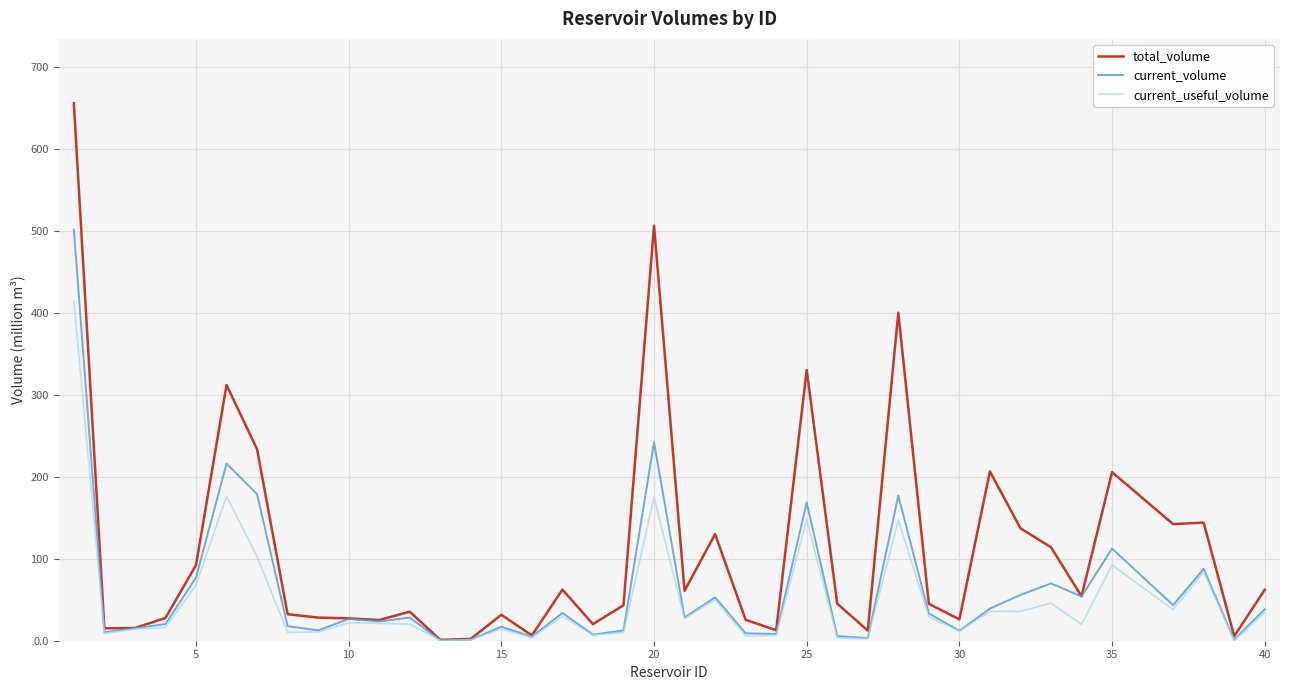

What is the greatest value displayed?

655.3